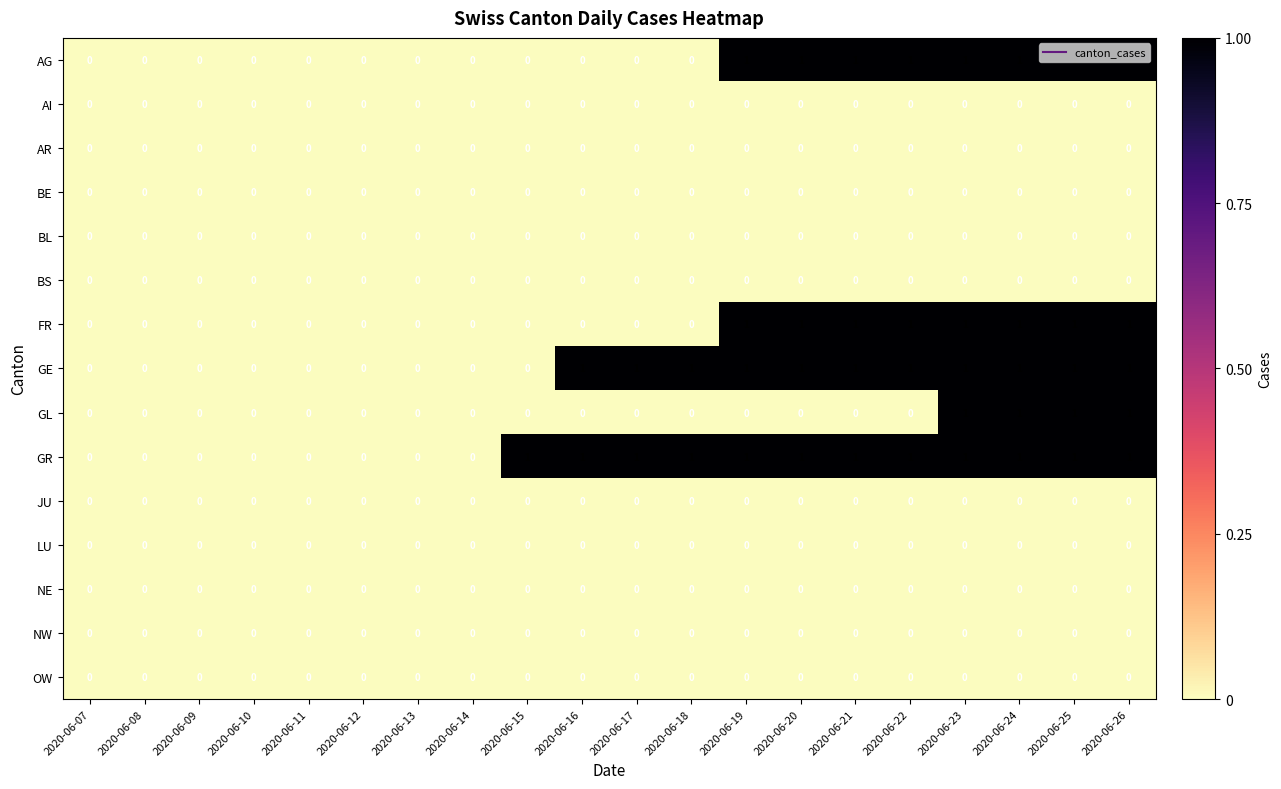

What is the total value across all series at 2020-06-26?

5